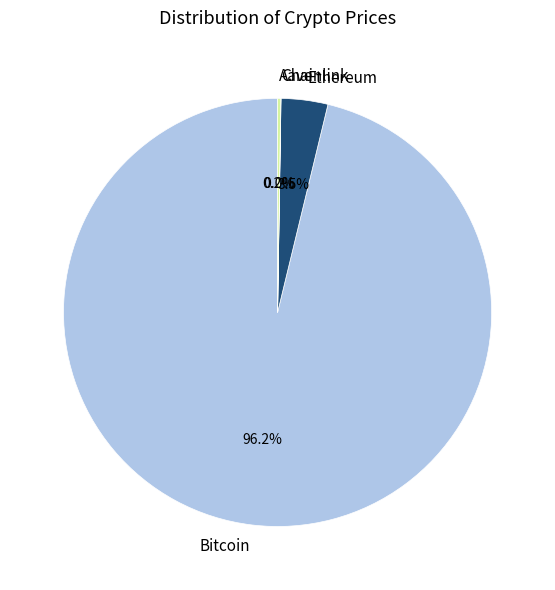

What is the largest slice in the pie chart?

Bitcoin